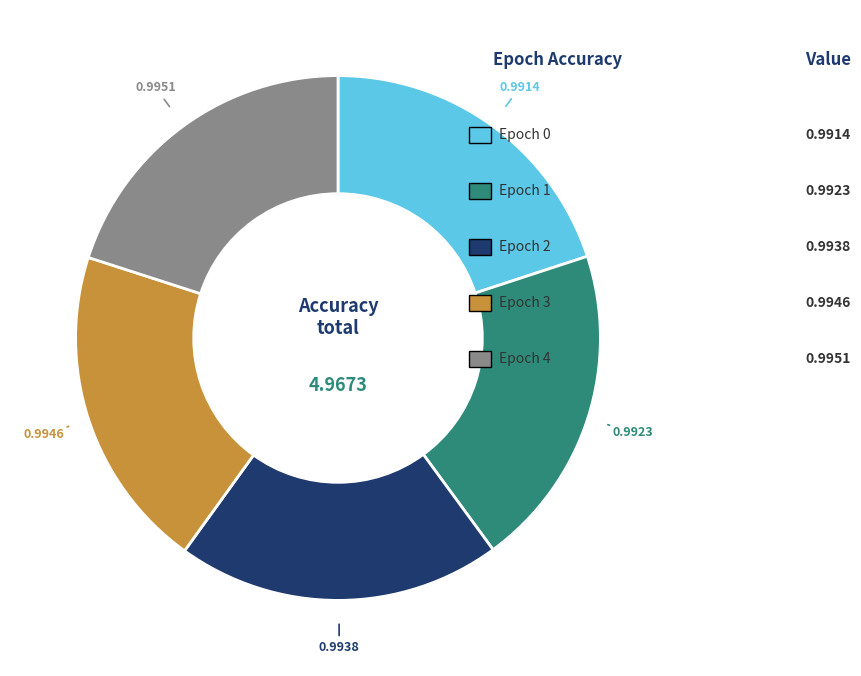

The 1 slice represents 20% of the pie. True or false?

True